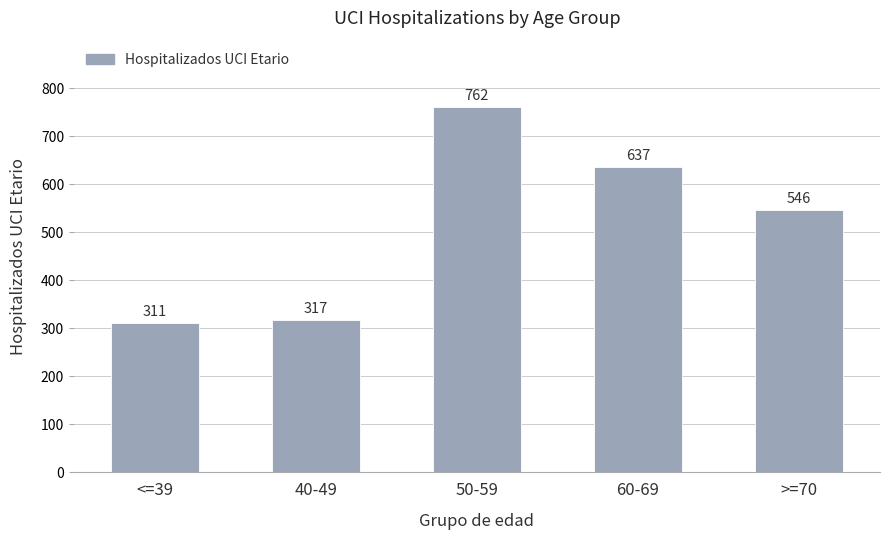

What is the difference between the maximum and second lowest values?

445